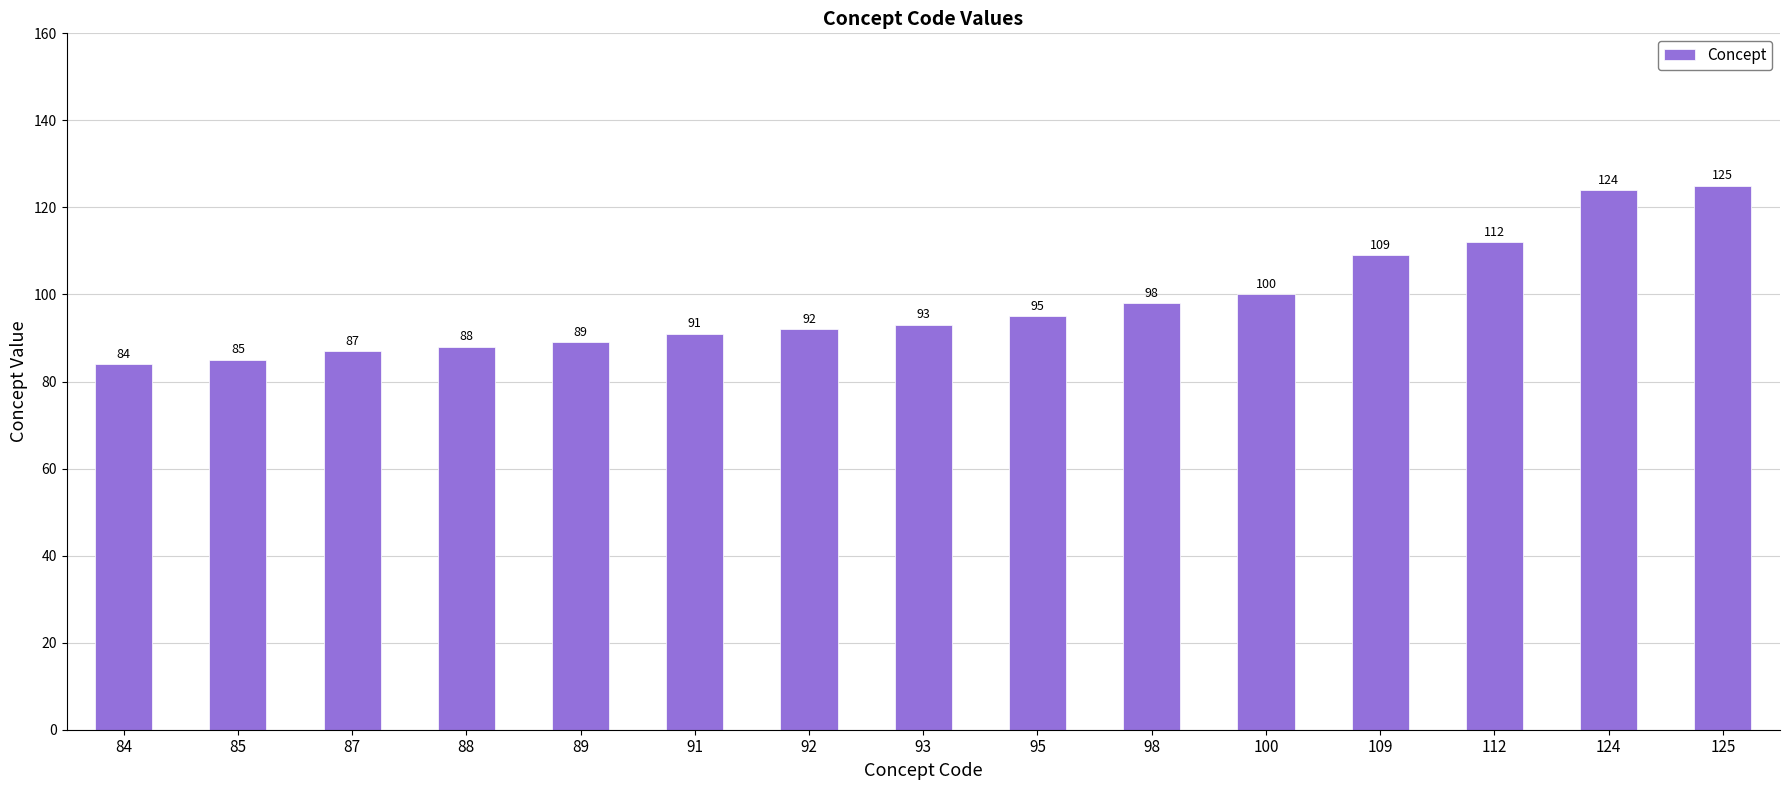

What is the difference between the values at 88 and 98?

10